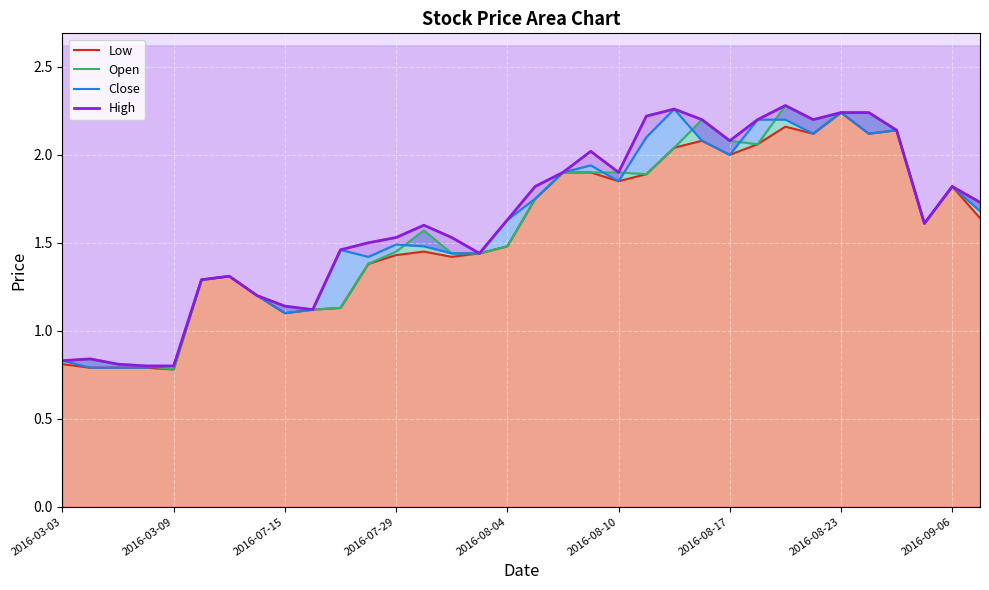

Where is High nearest to the value 1?

9